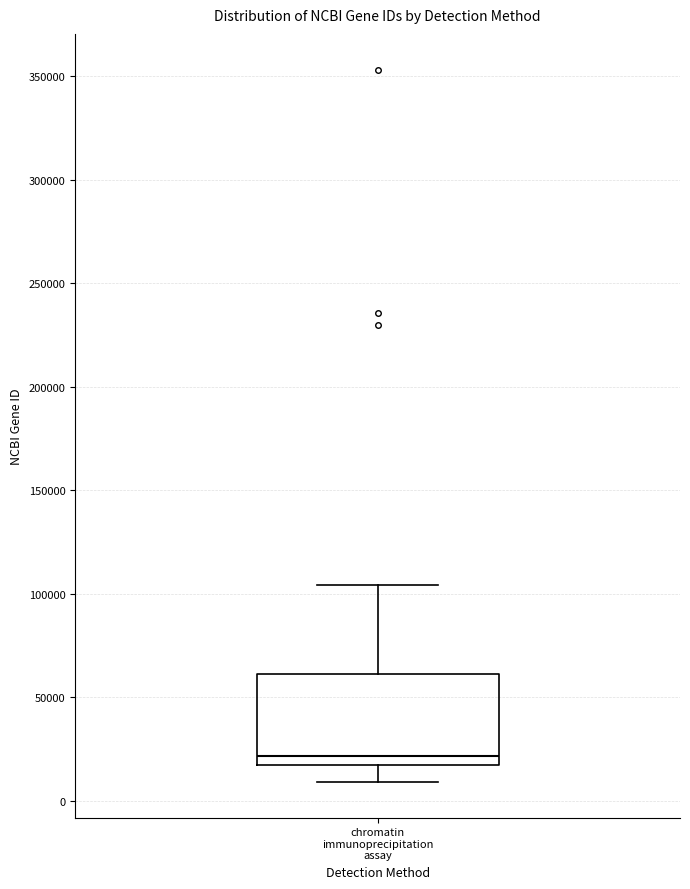

Read this box plot against the y-axis: the position of the median line, the range covered by the box, and the ends of both whiskers. The values are not printed on the chart, so give them approximately, as read against the axis.

median 20000, box 15000 to 60000, whiskers 10000 to 105000